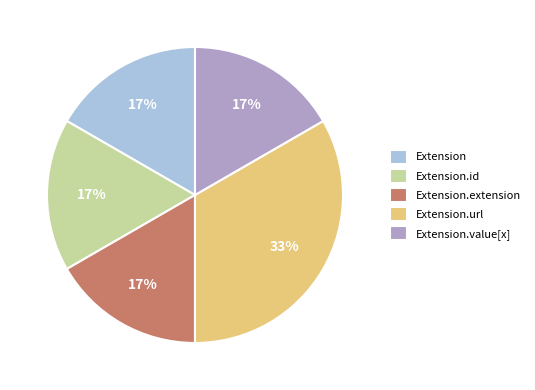

Do Extension.extension and Extension.value[x] together represent more than half of the pie?

No